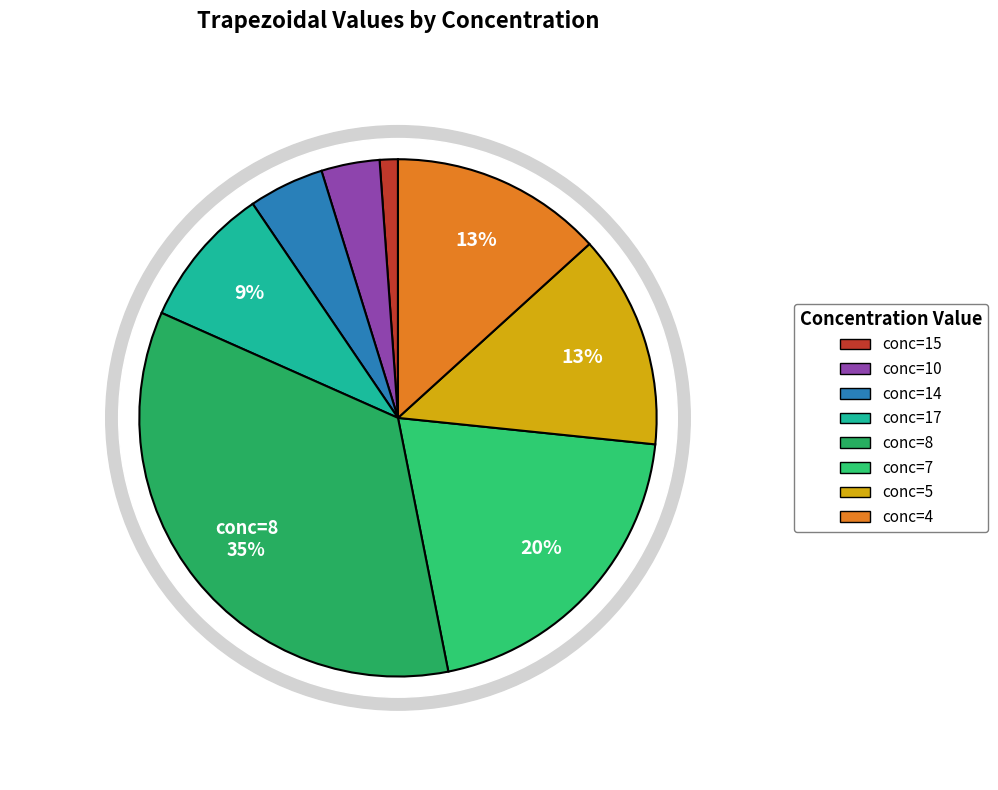

To the nearest percent, what percentage of the pie is 4?

13%